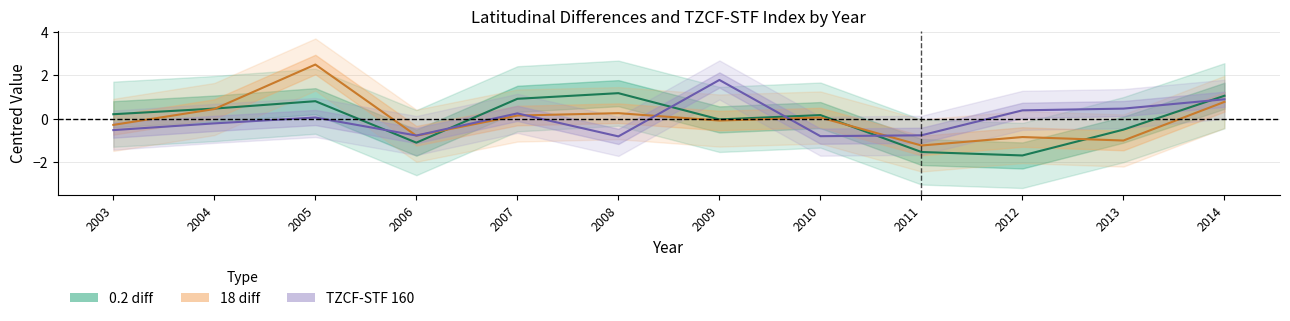

True or false: 18 diff has a value of -0.8 at 2012.

True